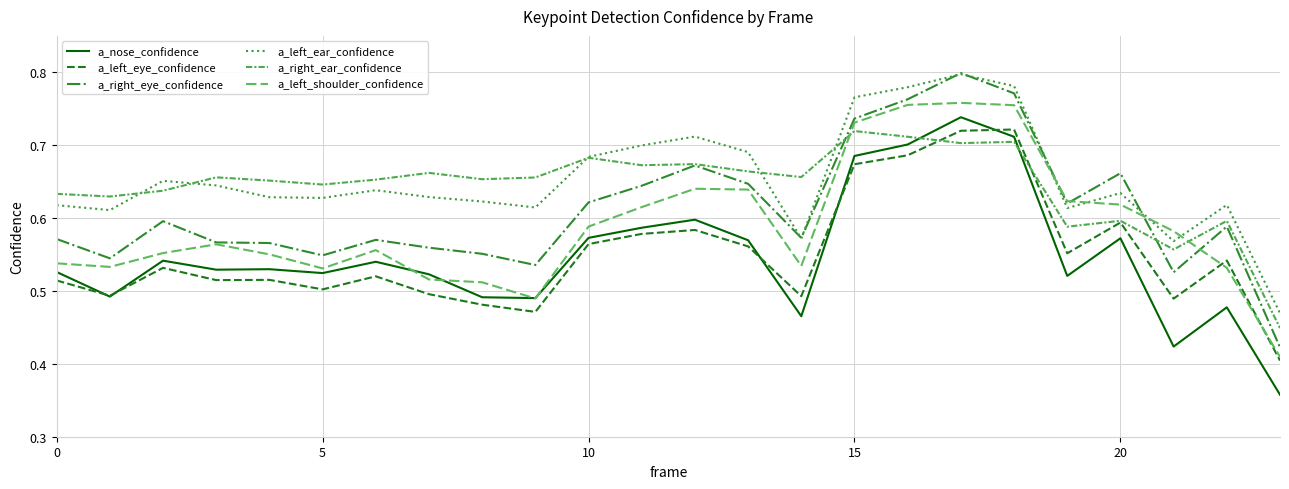

True or false: a_right_ear_confidence and a_right_eye_confidence cross at least once.

True